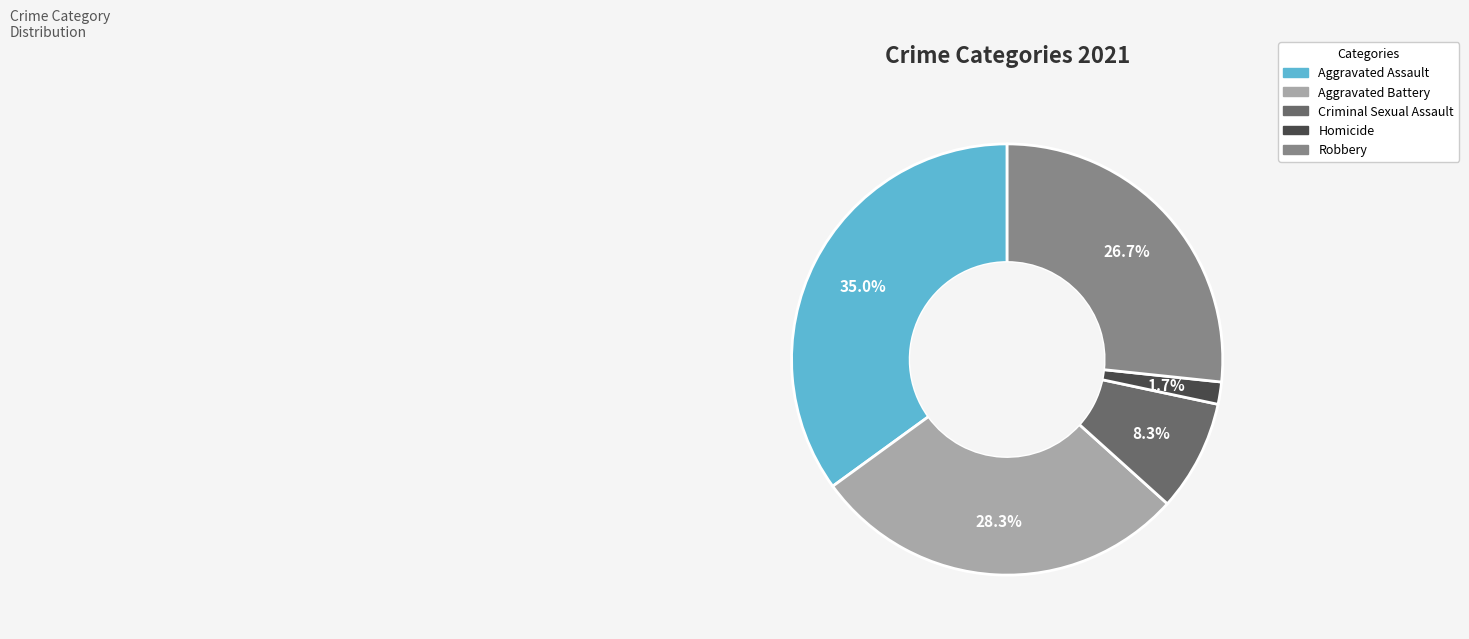

To the nearest percent, what is the average slice percentage?

20%